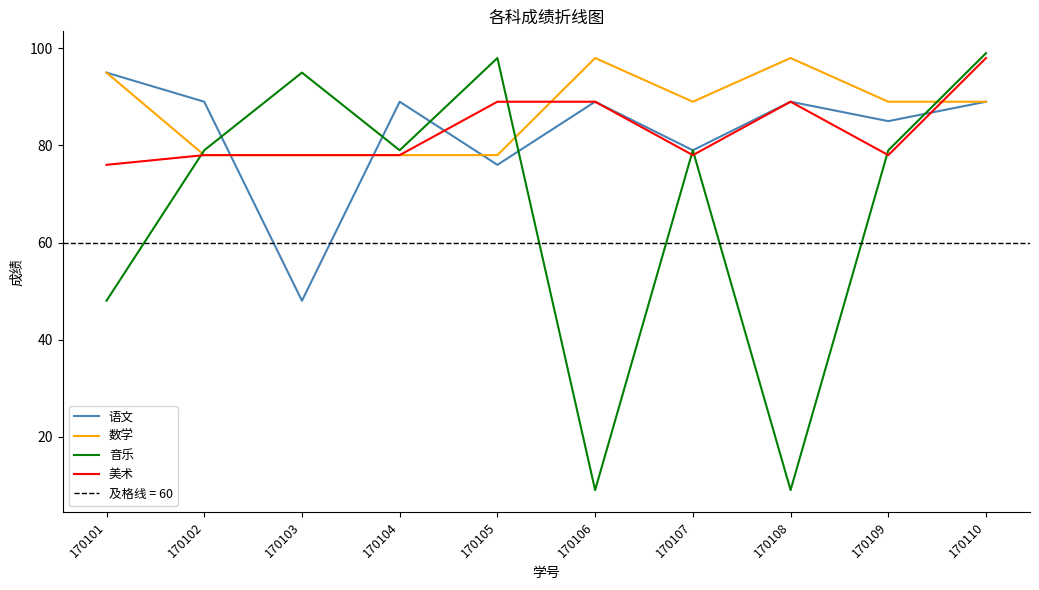

True or false: 音乐 and 美术 intersect in this chart.

True